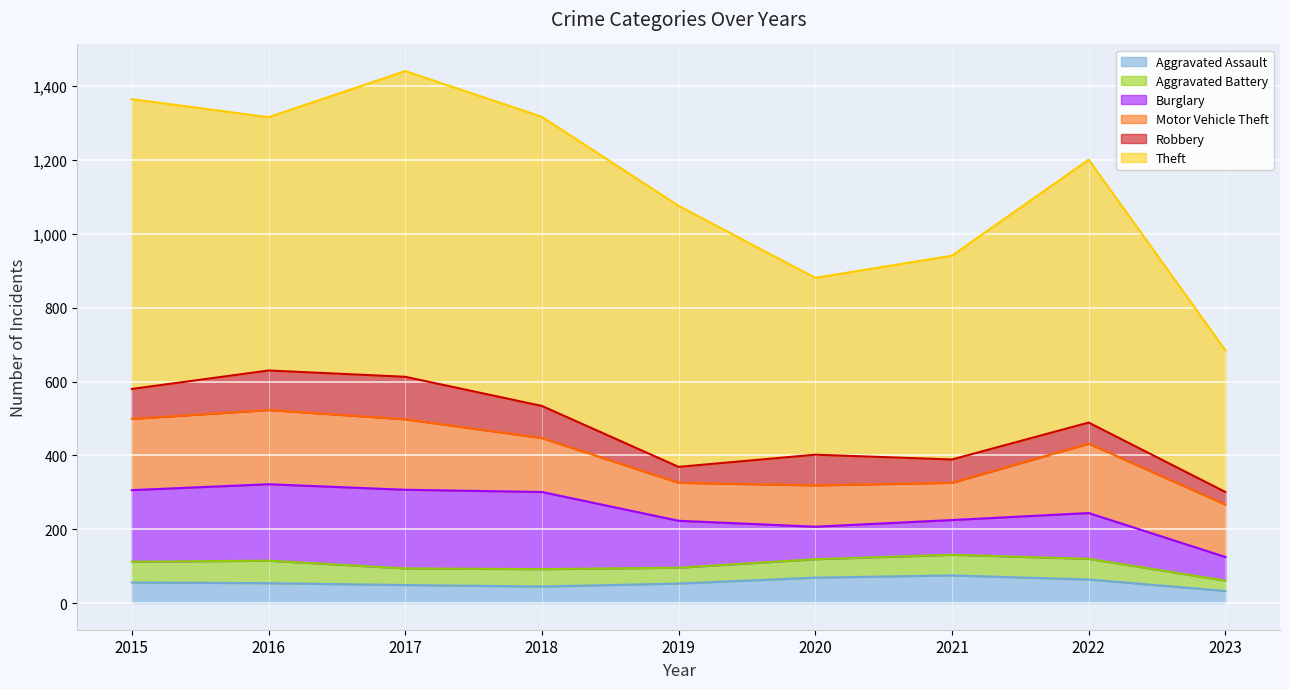

Is the value of Motor Vehicle Theft line at 2020 greater than the value of Burglary line at 2022?

Yes